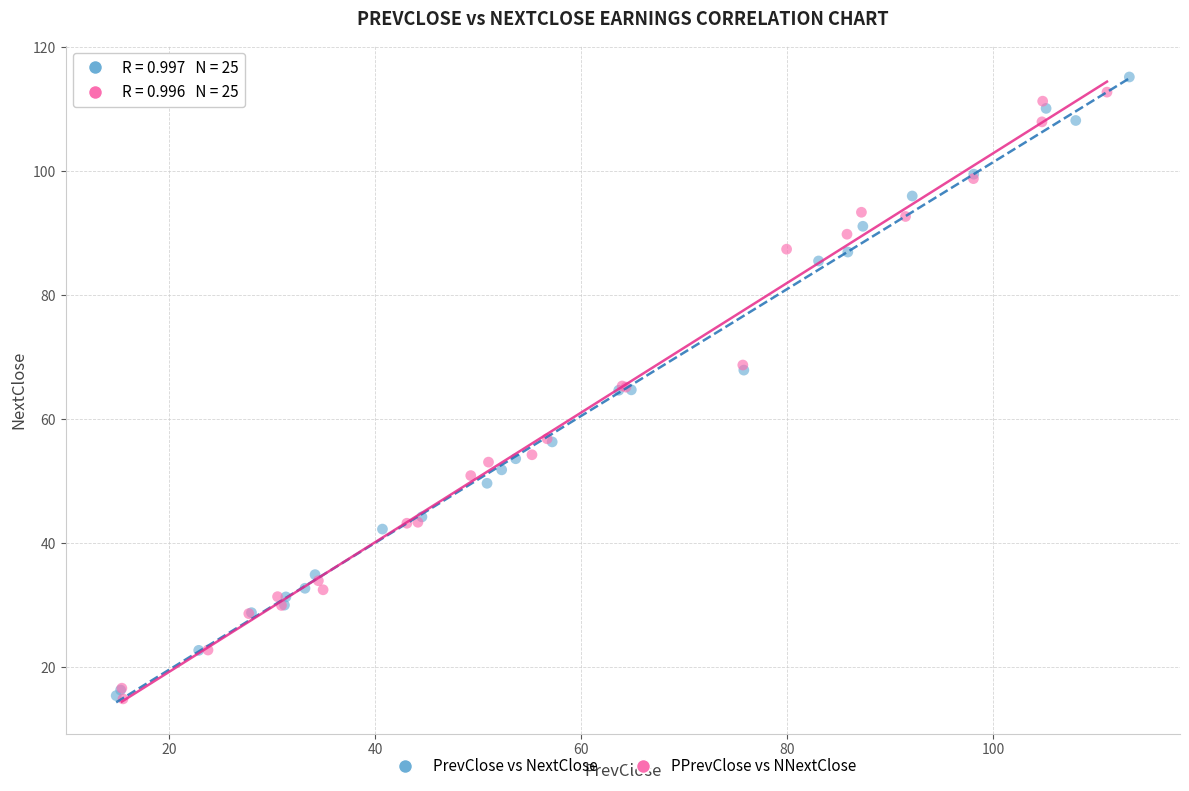

Which series has the widest spread of Y values?

PrevClose vs NextClose